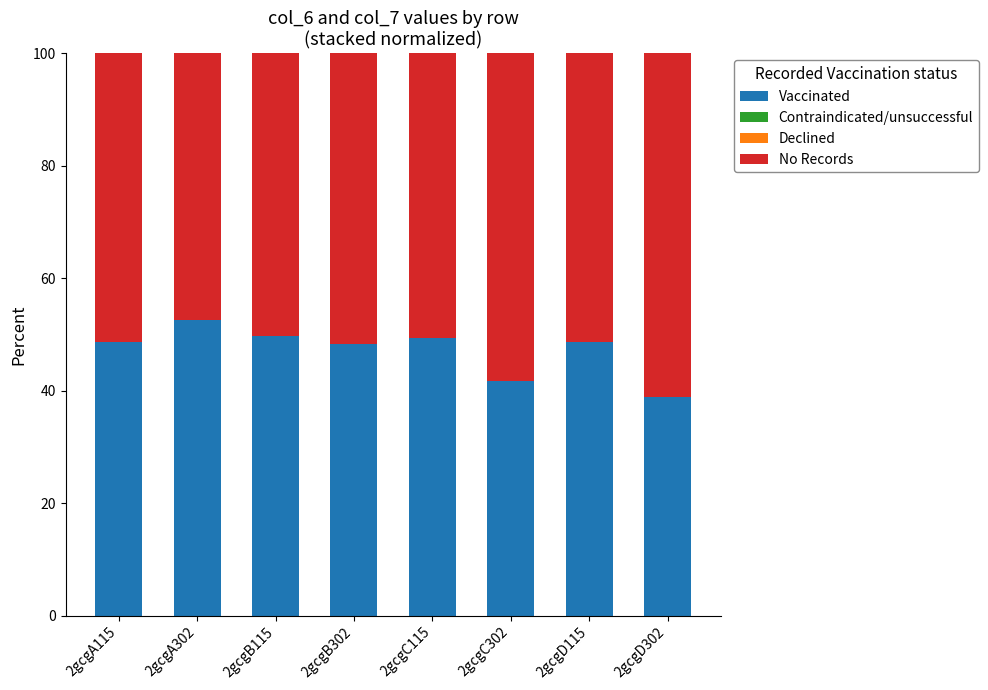

Does the chart contain stacked bars?

Yes